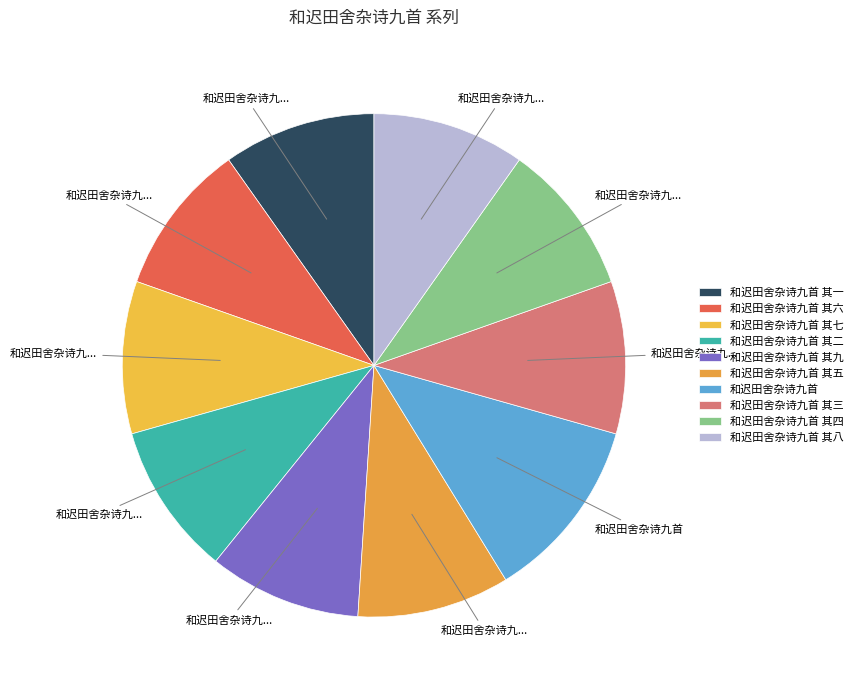

How many segments does this pie chart have?

10